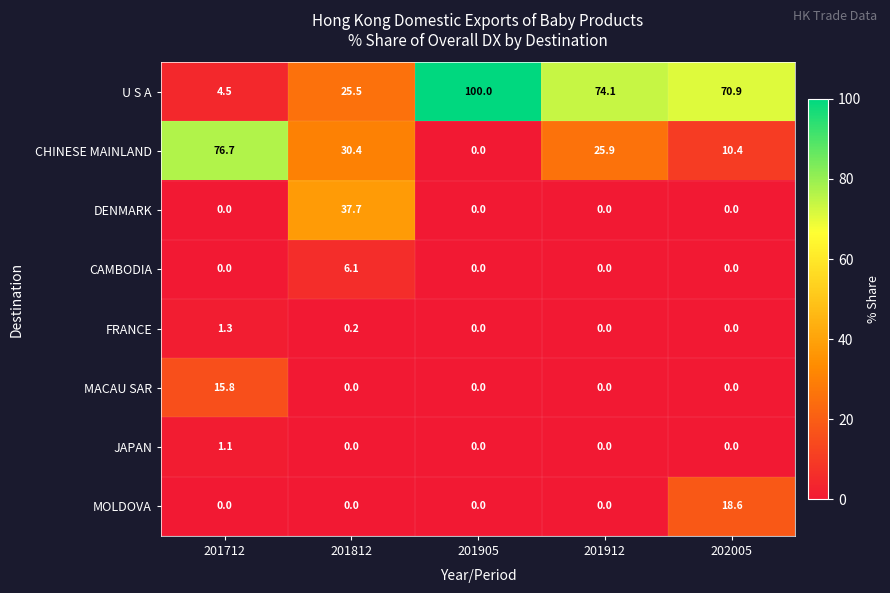

How many series are shown in this chart?

8